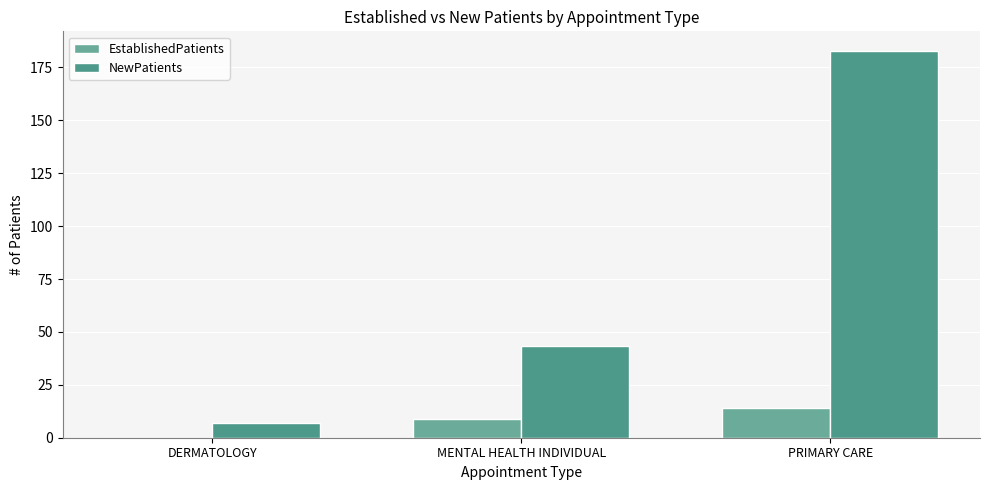

The NewPatients series shows 9.4 at DERMATOLOGY. True or false?

False